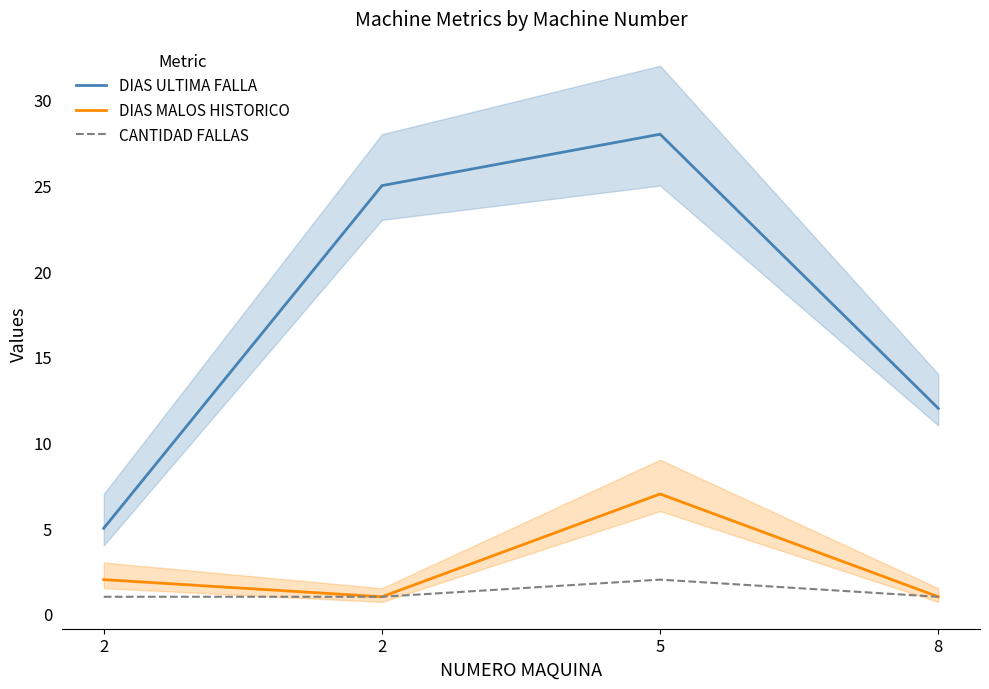

Which series changed the most between 2 and 8?

DIAS ULTIMA FALLA